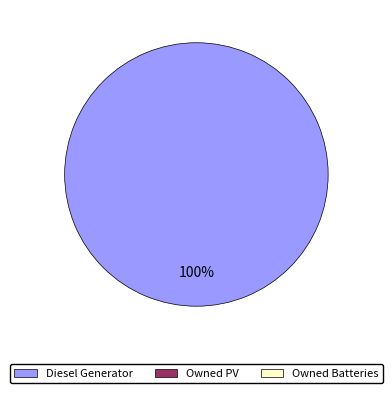

Is there any slice that represents more than half of the pie?

Yes